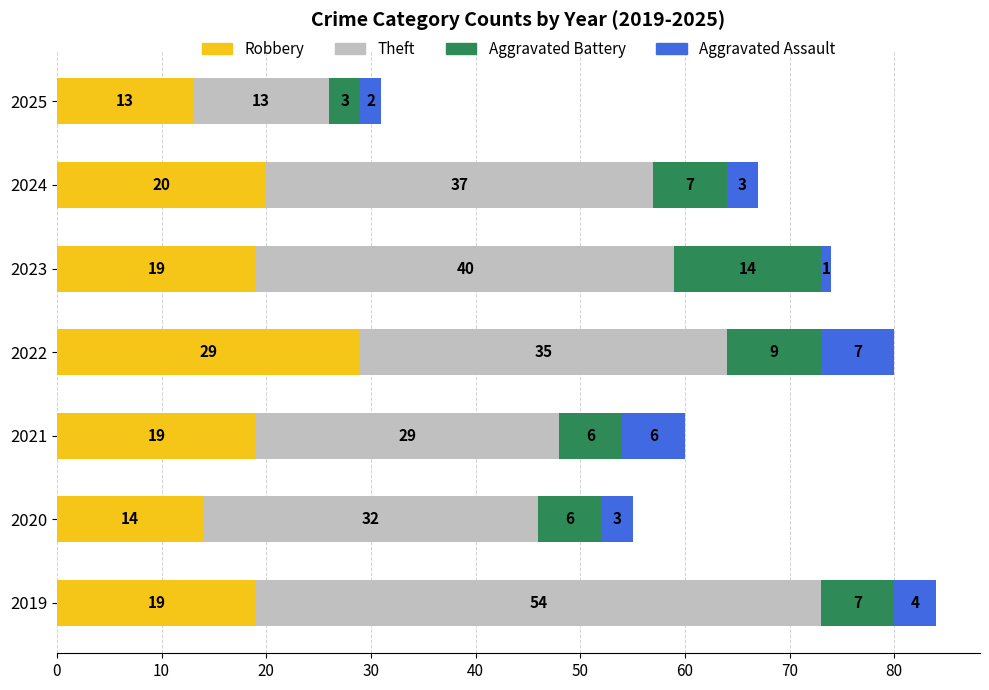

What is the sum of the Robbery values at 2021 and 2024?

39